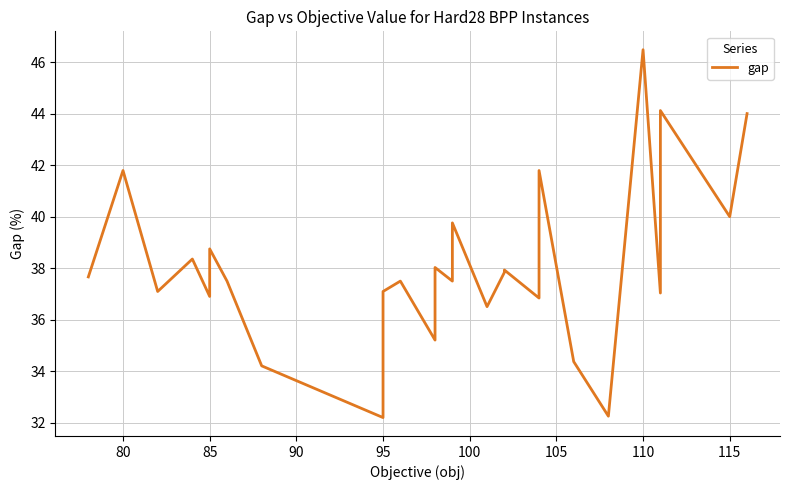

Does the chart display data point markers on the line(s)?

No